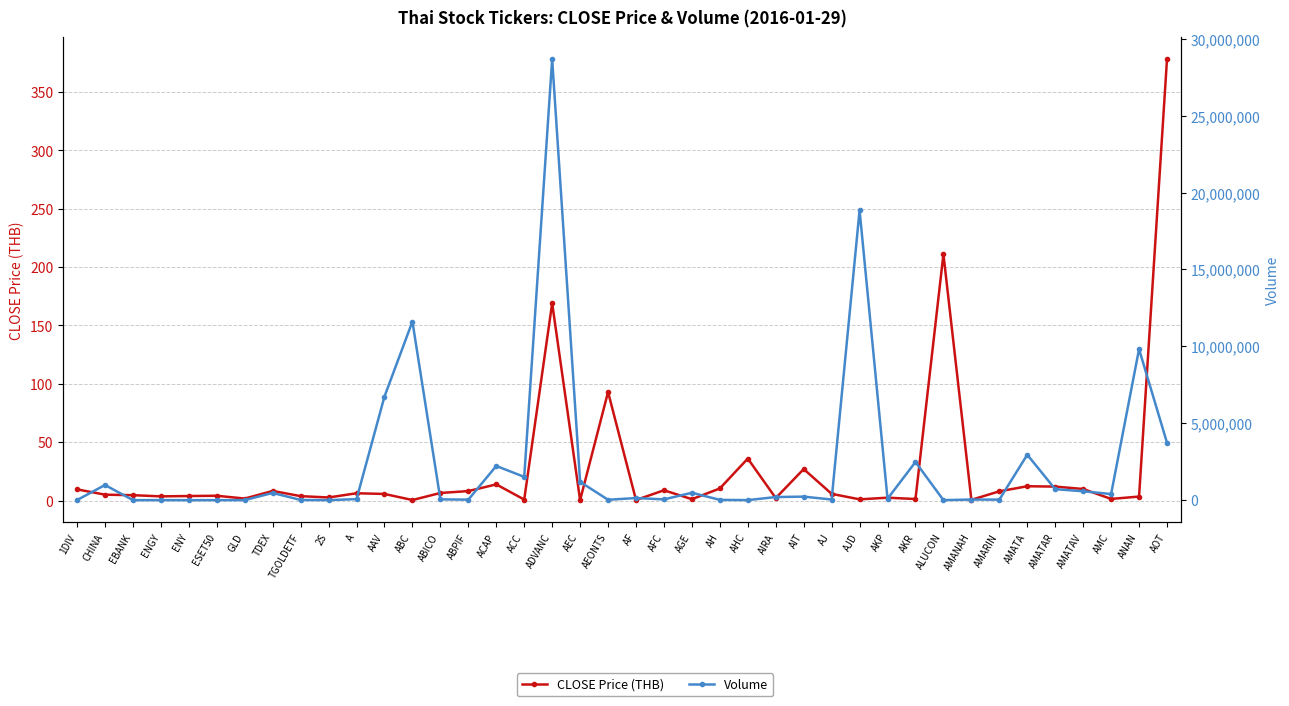

What is the total value across all series at ALUCON?

1811.0